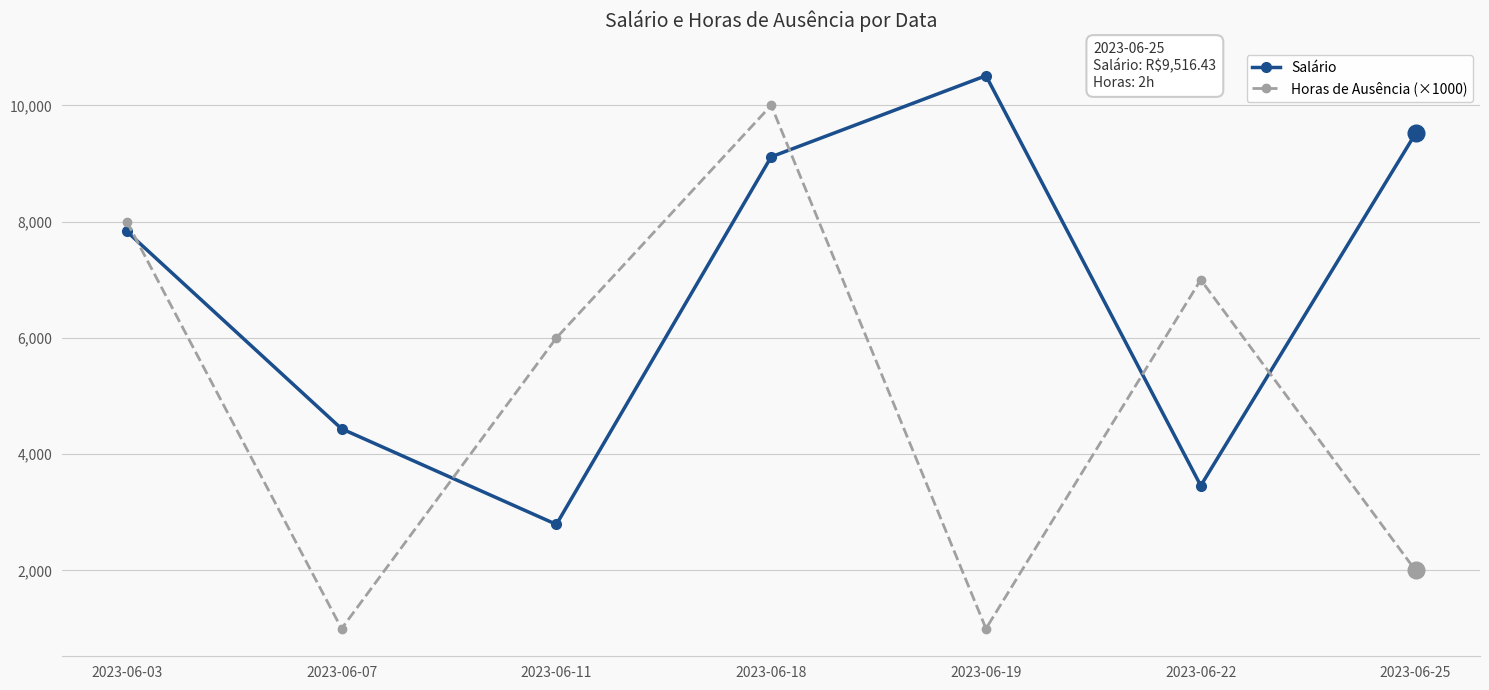

Reading right to left, what are all the values shown in this chart?

Salário: 2023-06-25=9516.4	2023-06-22=3458.8	2023-06-19=10510.0	2023-06-18=9114.4	2023-06-11=2792.5	2023-06-07=4437.0	2023-06-03=7831.8
Horas de Ausência (×1000): 2023-06-25=2000.0	2023-06-22=7000.0	2023-06-19=1000.0	2023-06-18=10000.0	2023-06-11=6000.0	2023-06-07=1000.0	2023-06-03=8000.0